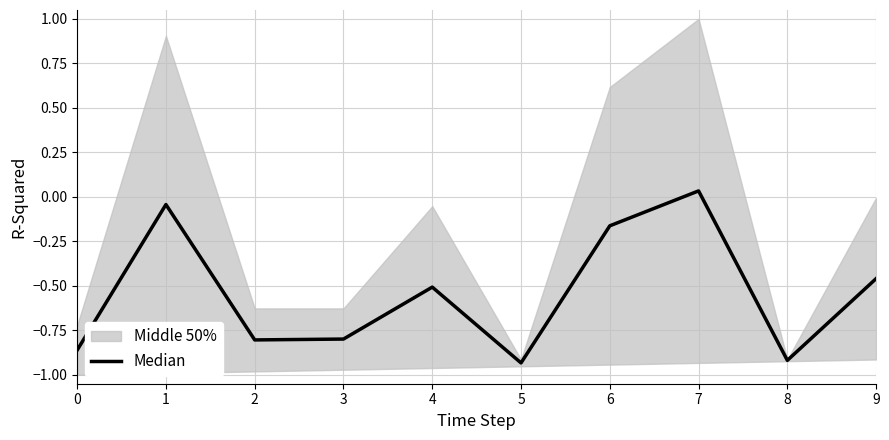

What is the difference between the maximum and second lowest values?

1.0